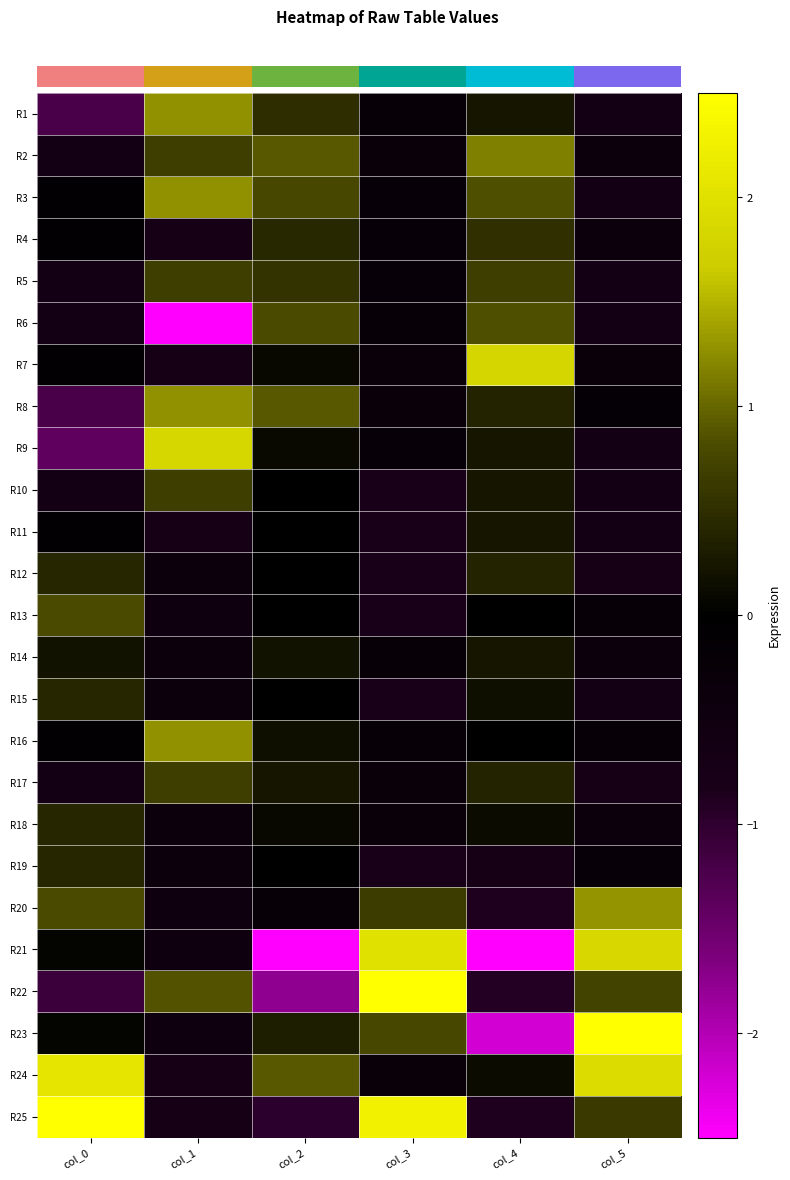

Rank the series by their maximum value, from lowest to highest.

R11, R14, R12, R15, R18, R19, R4, R10, R17, R5, R13, R6, R2, R1, R3, R8, R16, R20, R7, R9, R21, R24, R23, R22, R25